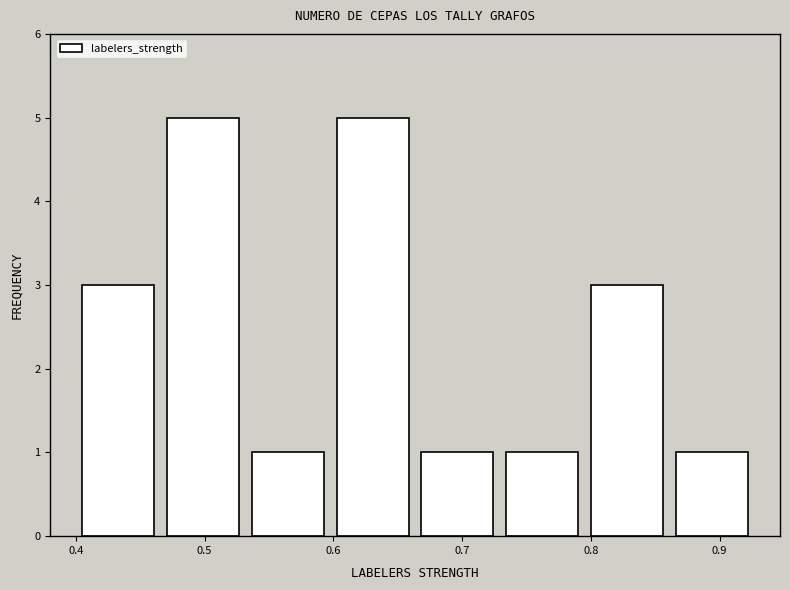

Reading left to right, list every bar in this chart as the range it spans on the x-axis followed by its height. Neither the bar edges nor the heights are printed on the chart, so give them approximately, as read against the axes.

0.40 to 0.47: 3
0.47 to 0.53: 5
0.53 to 0.60: 1
0.60 to 0.66: 5
0.66 to 0.73: 1
0.73 to 0.80: 1
0.80 to 0.86: 3
0.86 to 0.93: 1